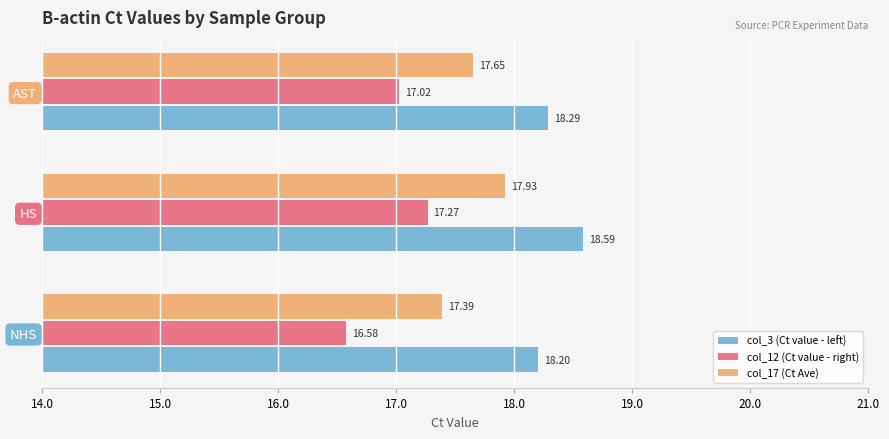

Which series has the largest total across all categories?

col_3 (Ct value - left)